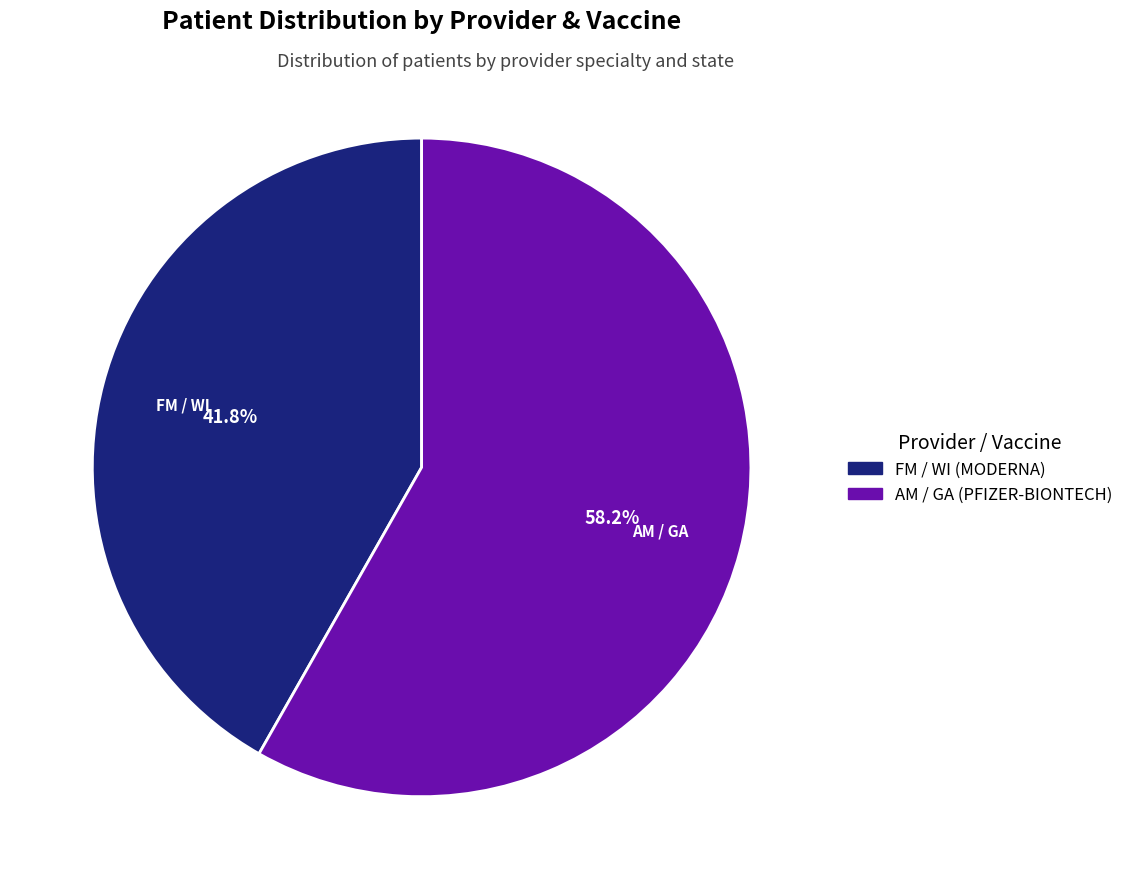

What percentage do AM / GA (PFIZER-BIONTECH) and FM / WI (MODERNA) together represent?

100.0%